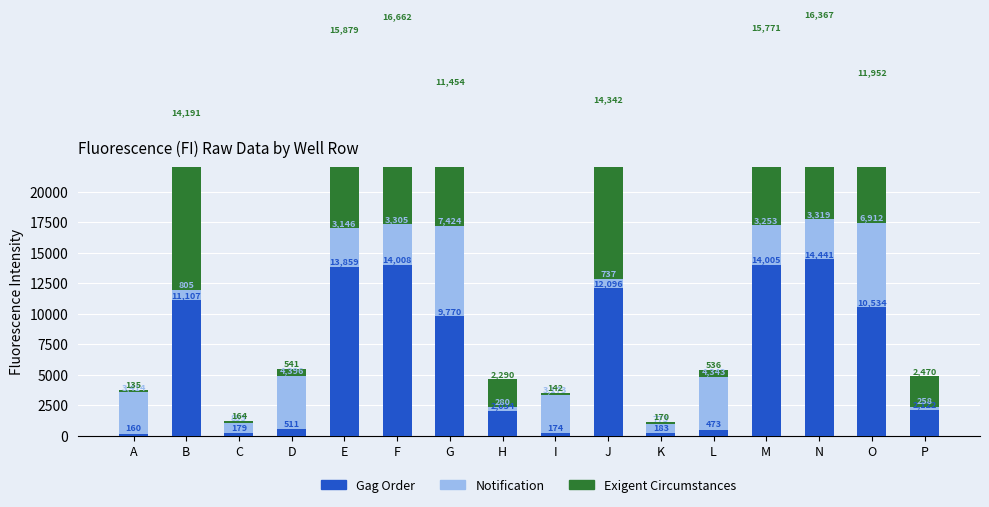

Does the chart contain any negative values?

No